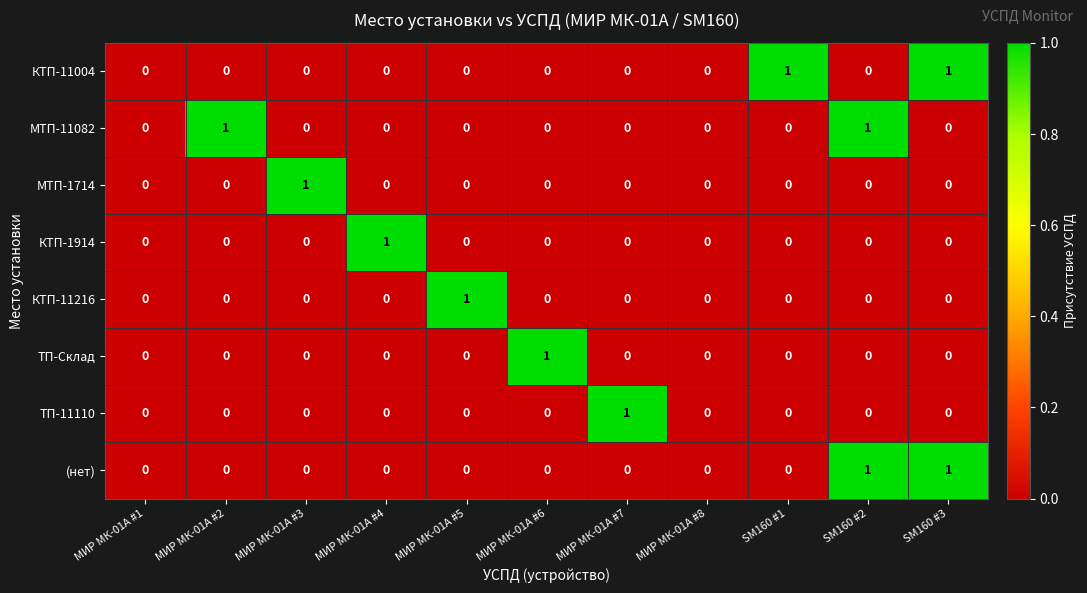

How many values in КТП-1914 are above zero?

1